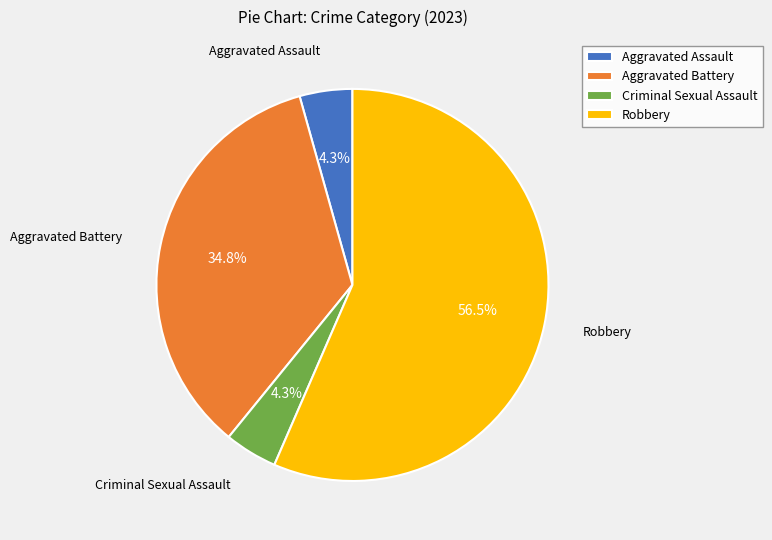

Which slice is the largest?

Robbery